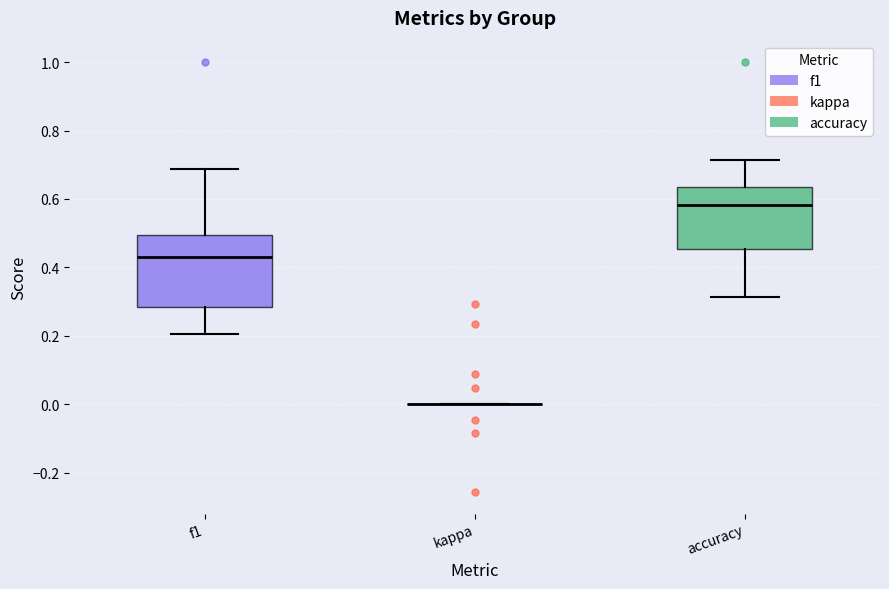

Comparing the boxes themselves (not the whiskers), which one is the tallest?

f1